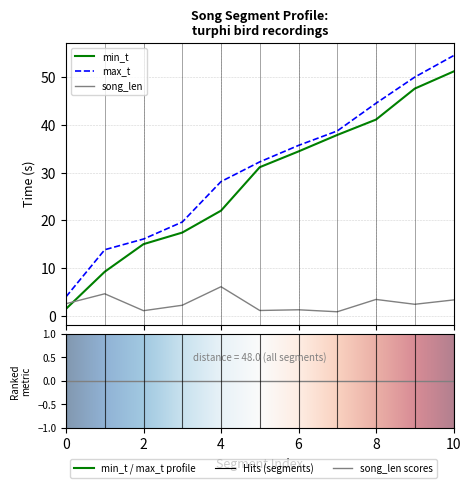

Rank the categories by song_len value from lowest to highest.

7, 2, 5, 6, 3, 9, 0, 10, 8, 1, 4